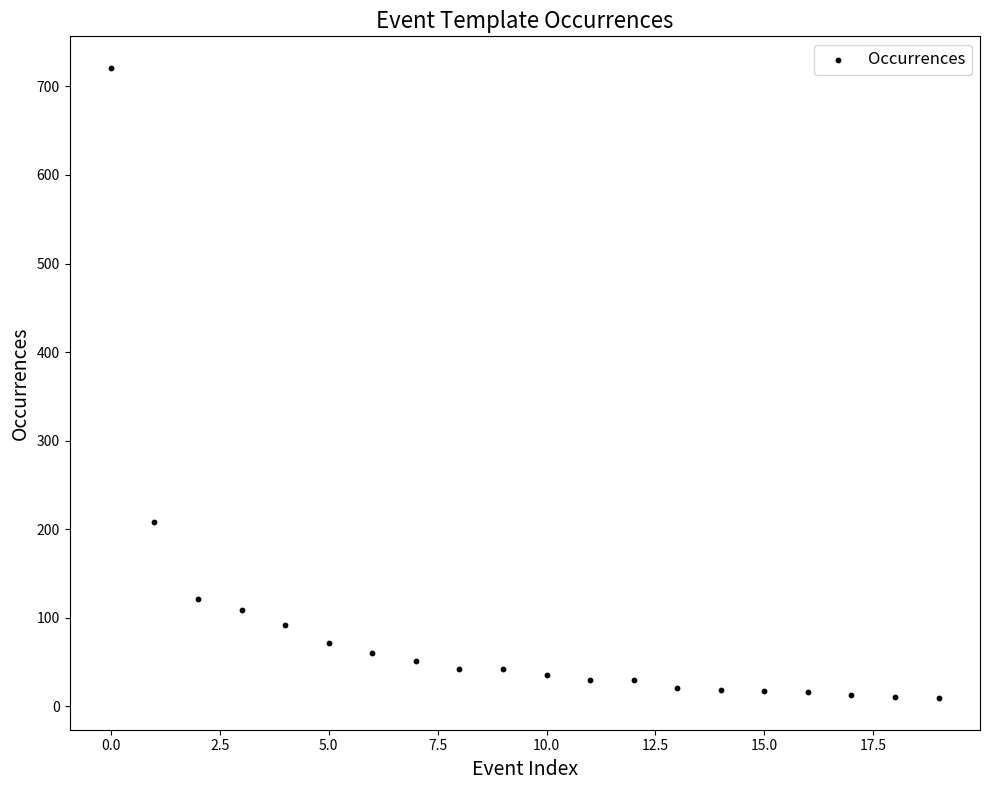

What Y value in the scatter plot is closest to 365?

208